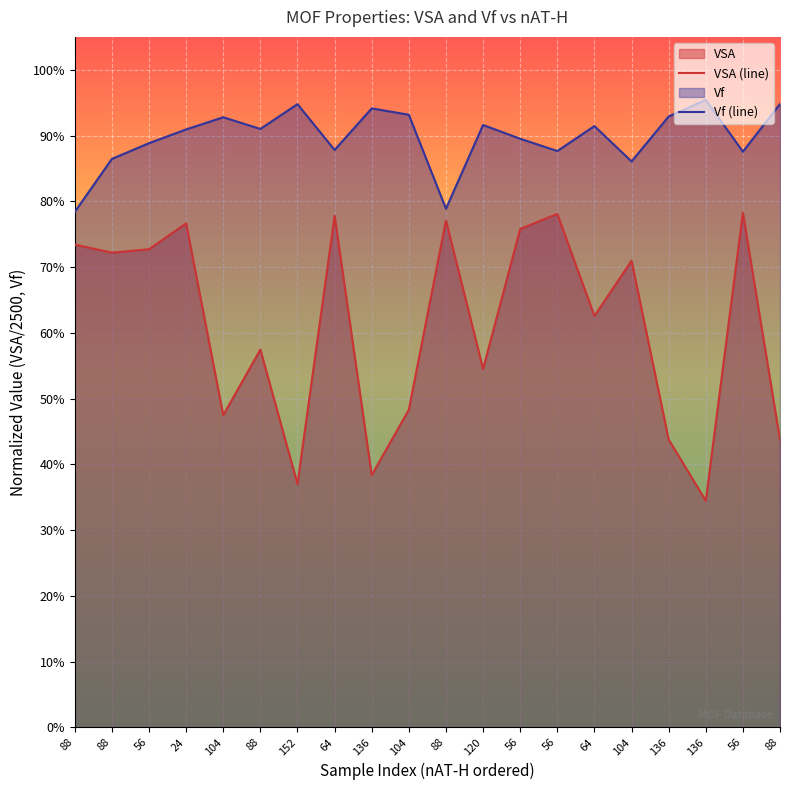

Which series changed the most between 88 and 64?

VSA (line)